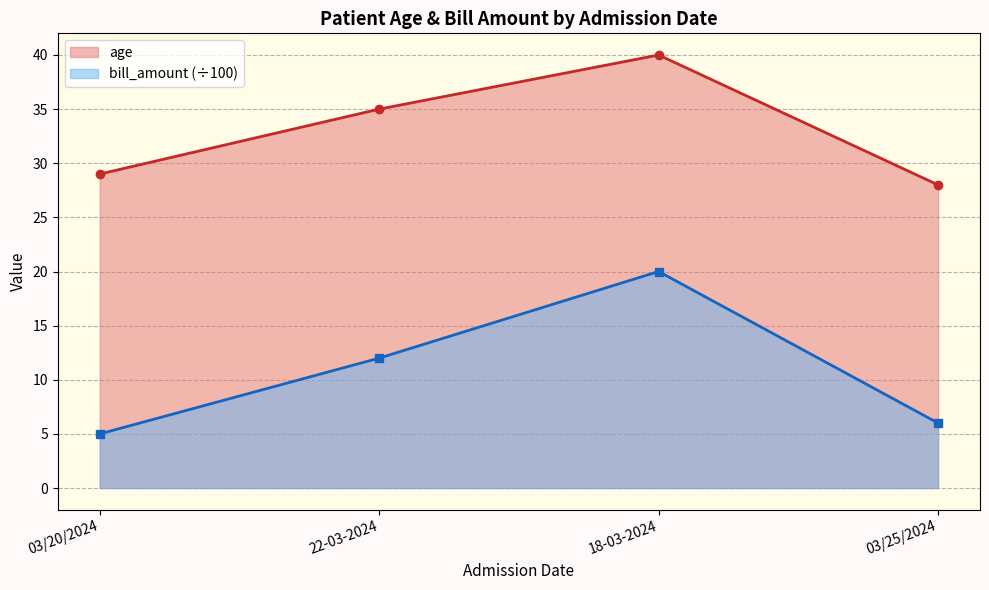

True or false: bill_amount and age intersect in this chart.

False